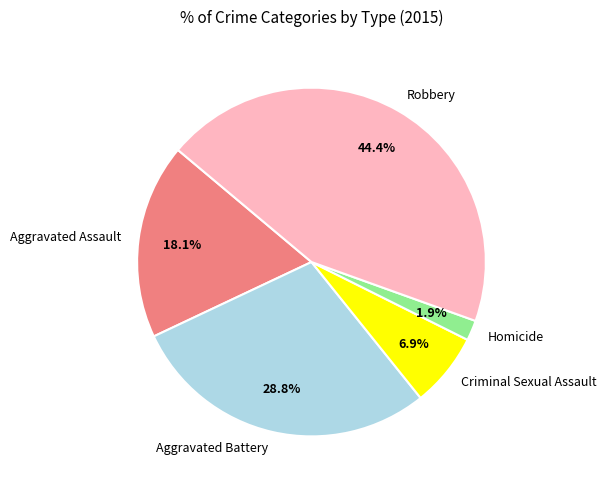

Is there a majority slice in this chart?

No